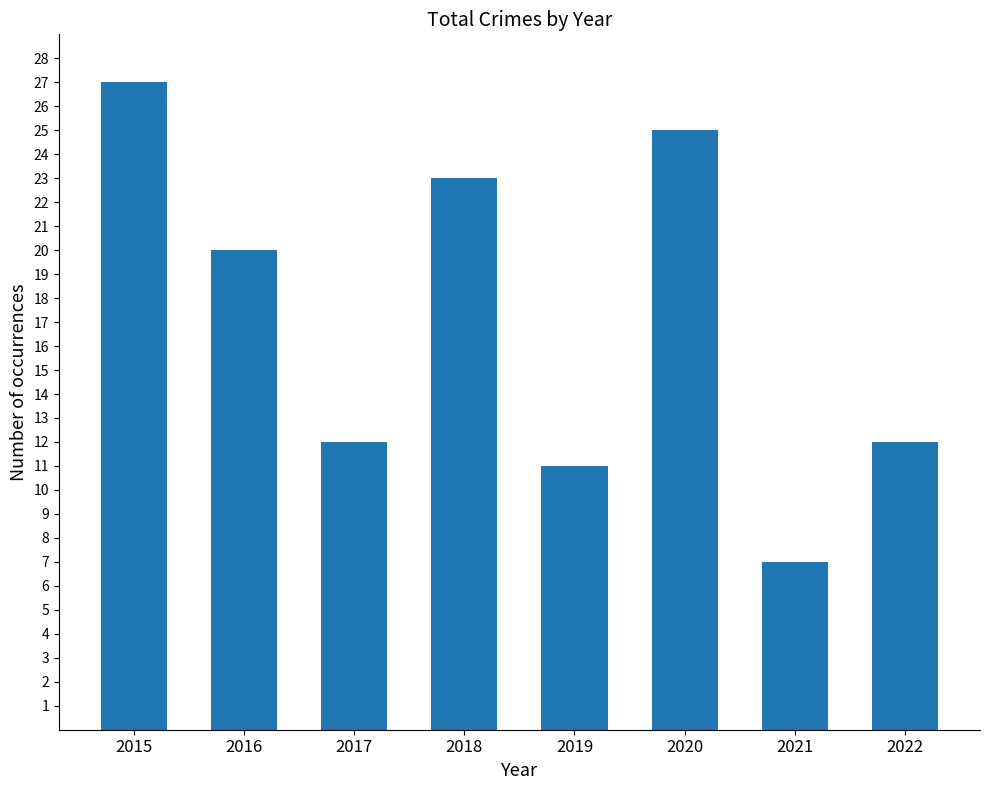

What is the ratio of the value at 2019 to the value at 2016?

0.6